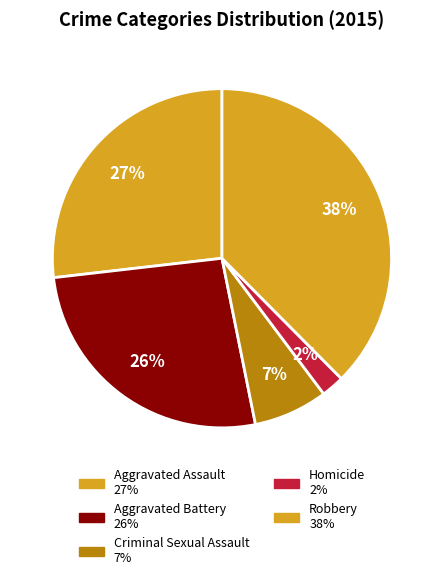

To the nearest percent, what percentage of the pie is Homicide?

2%